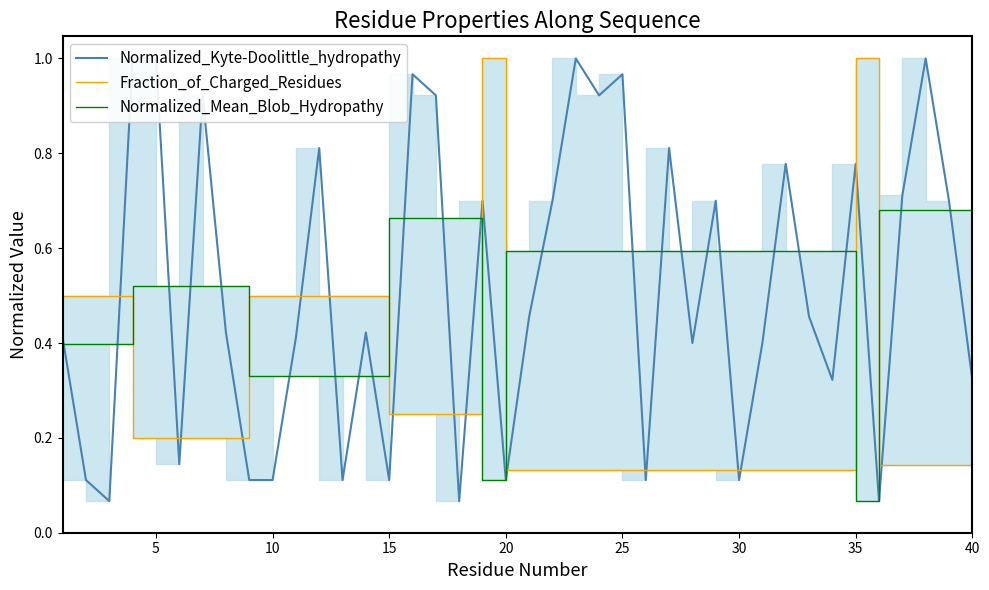

What is the average value of the Fraction_of_Charged_Residues series?

0.3